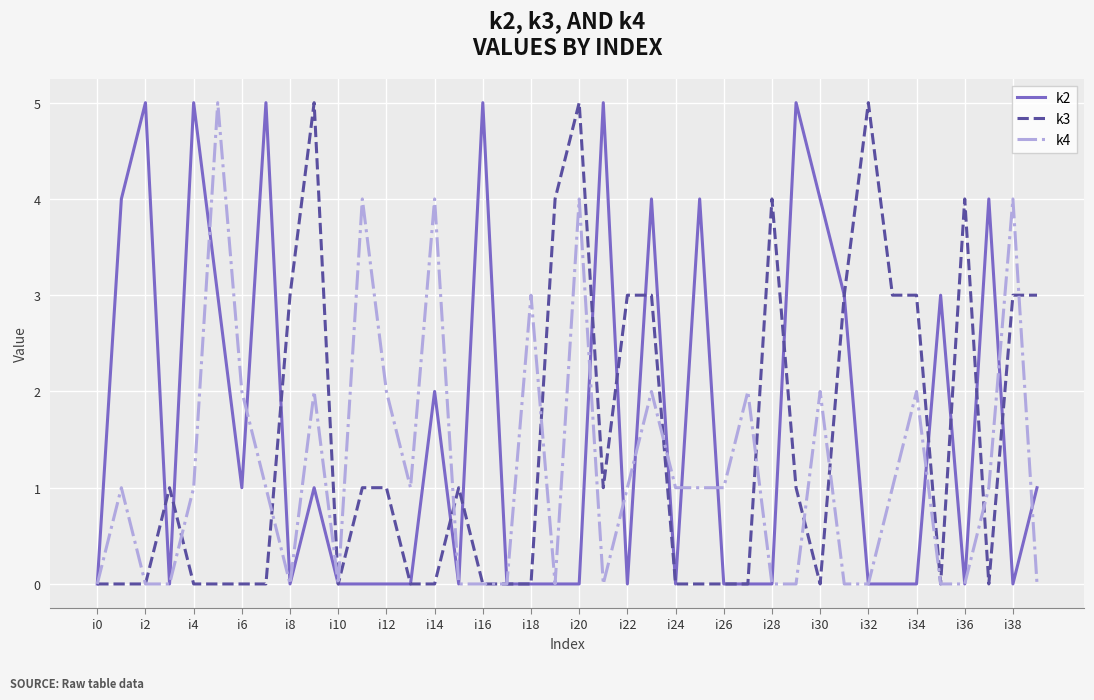

Rank the series by their average value, from highest to lowest.

k2, k3, k4